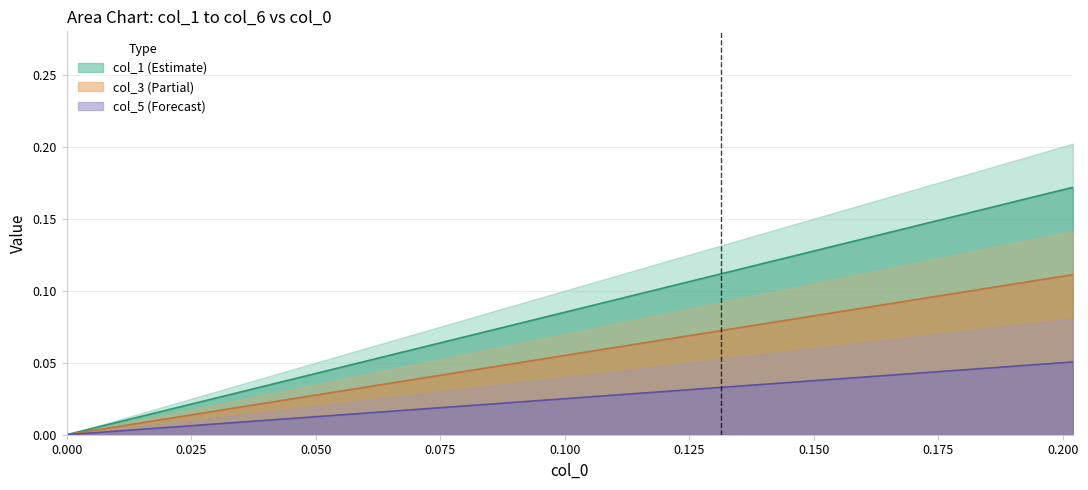

True or false: col_2 has a value of 0.0 at 0.150.

False